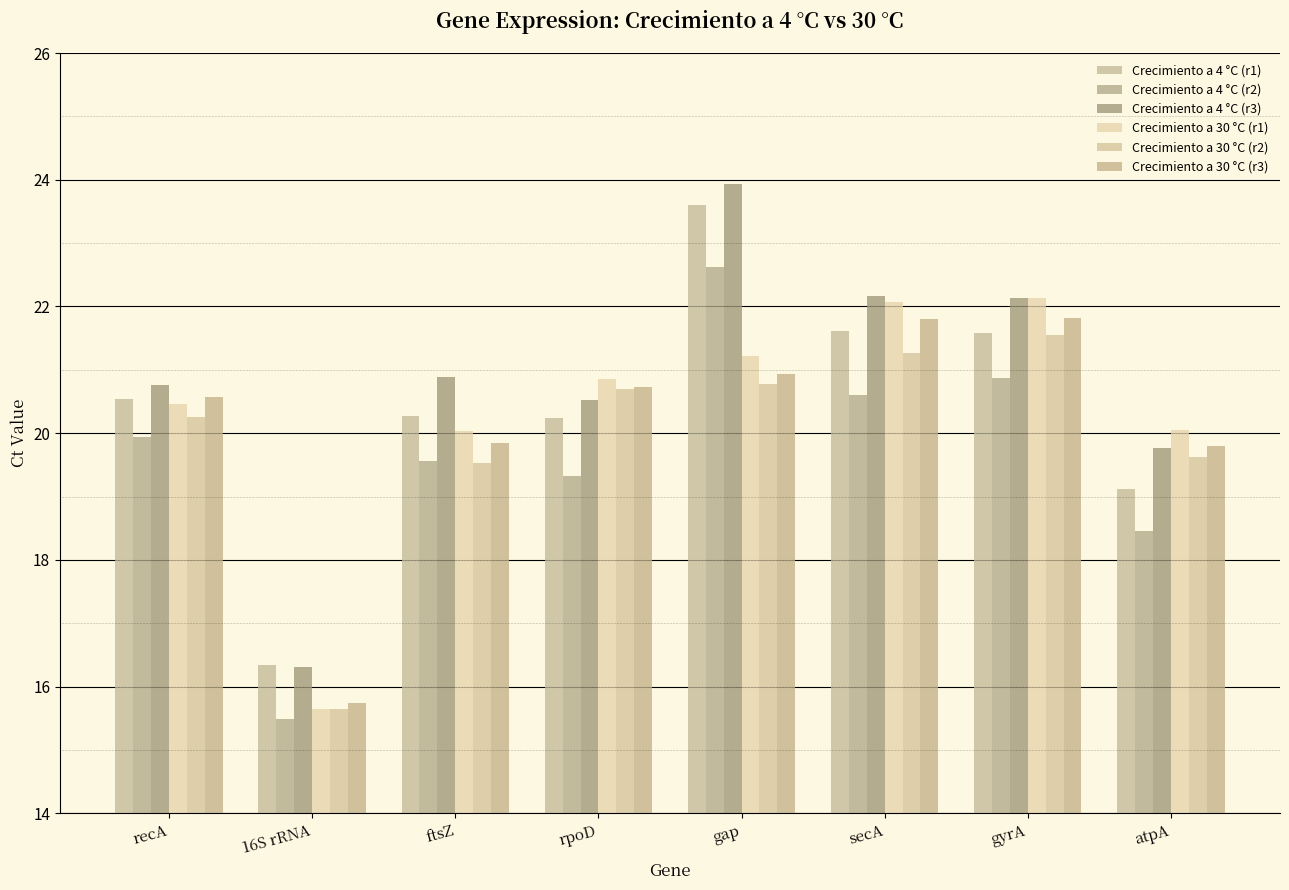

Reading left to right, what are all the values shown in this chart?

Crecimiento a 4 °C (r1): recA=20.5	16S rRNA=16.3	ftsZ=20.3	rpoD=20.2	gap=23.6	secA=21.6	gyrA=21.6	atpA=19.1
Crecimiento a 4 °C (r2): recA=19.9	16S rRNA=15.5	ftsZ=19.6	rpoD=19.3	gap=22.6	secA=20.6	gyrA=20.9	atpA=18.5
Crecimiento a 4 °C (r3): recA=20.8	16S rRNA=16.3	ftsZ=20.9	rpoD=20.5	gap=23.9	secA=22.2	gyrA=22.1	atpA=19.8
Crecimiento a 30 °C (r1): recA=20.5	16S rRNA=15.7	ftsZ=20.0	rpoD=20.9	gap=21.2	secA=22.1	gyrA=22.1	atpA=20.0
Crecimiento a 30 °C (r2): recA=20.3	16S rRNA=15.6	ftsZ=19.5	rpoD=20.7	gap=20.8	secA=21.3	gyrA=21.5	atpA=19.6
Crecimiento a 30 °C (r3): recA=20.6	16S rRNA=15.7	ftsZ=19.8	rpoD=20.7	gap=20.9	secA=21.8	gyrA=21.8	atpA=19.8